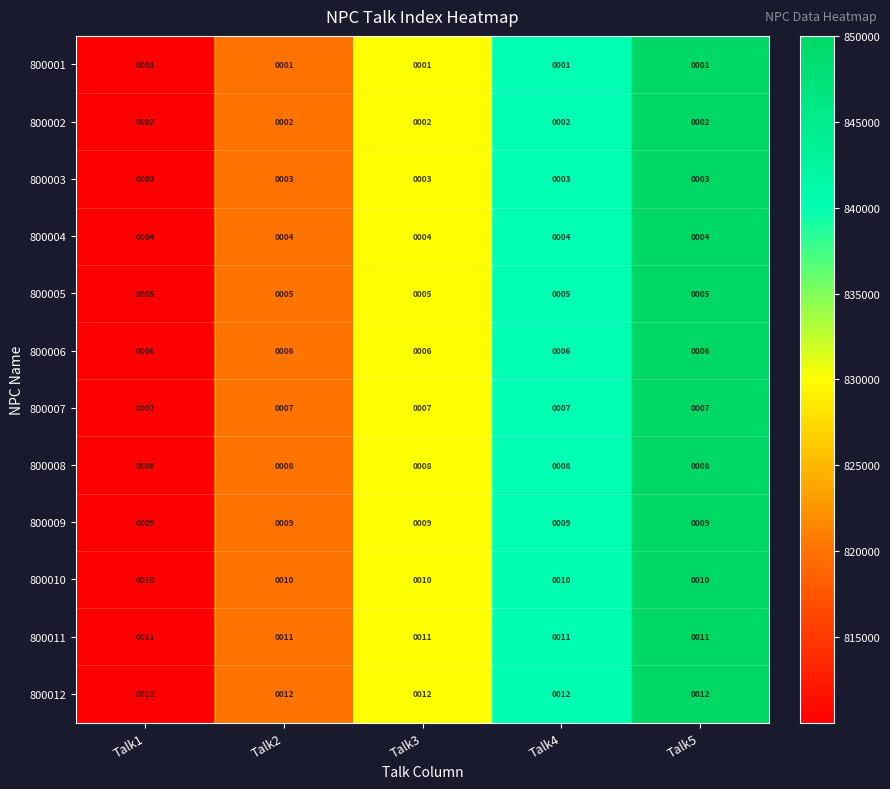

What is the maximum value for 800011?

11